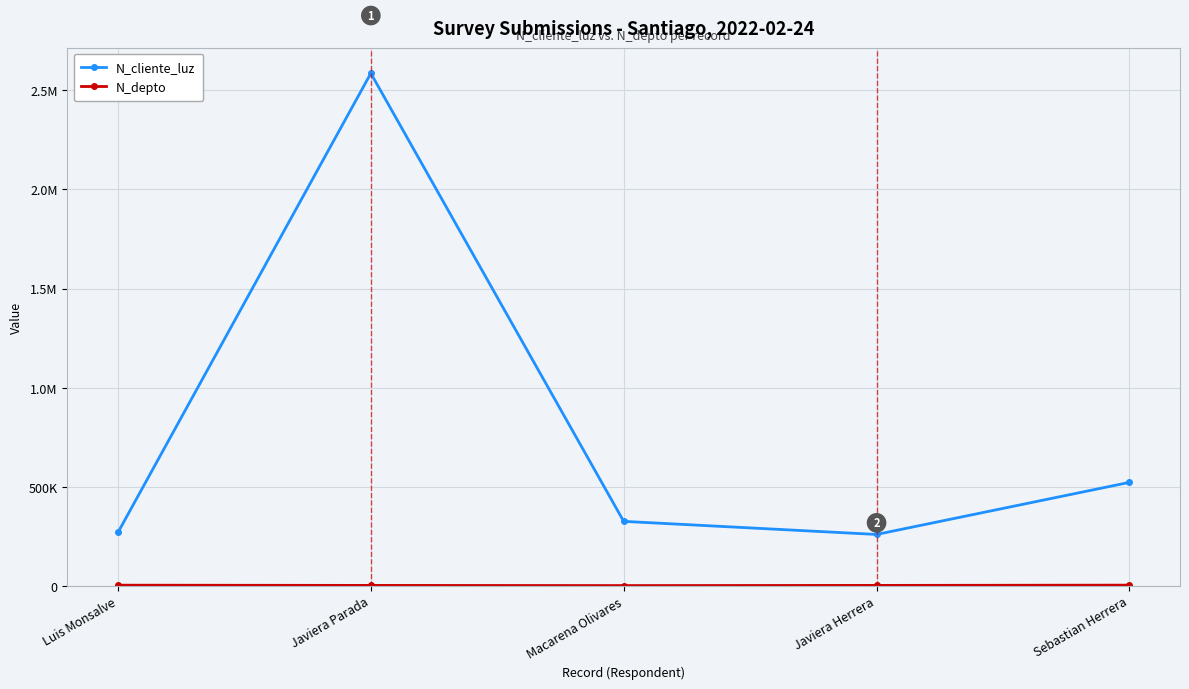

Does the chart have visible grid lines?

Yes